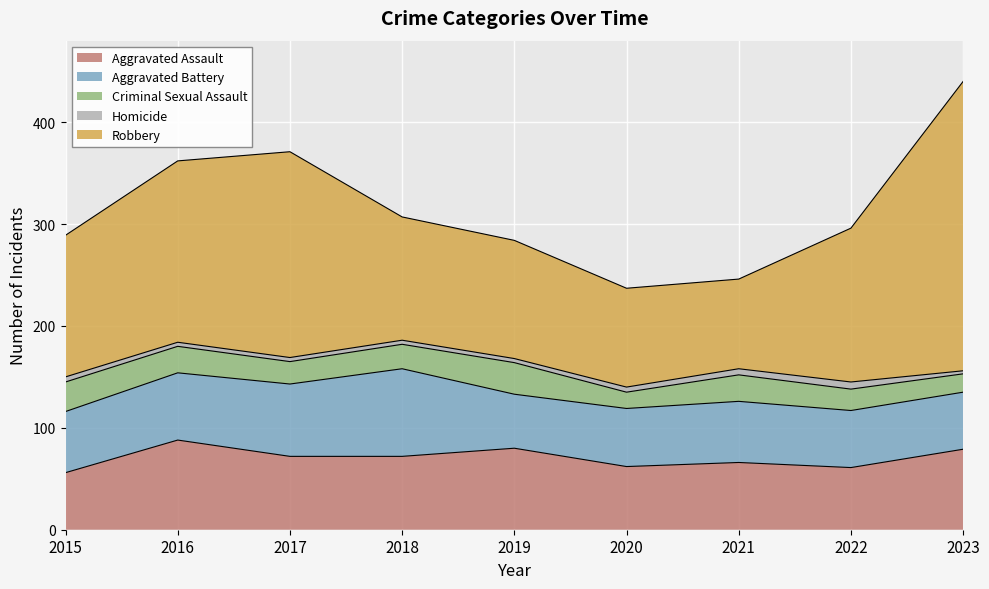

What is the average value of the Homicide series?

5